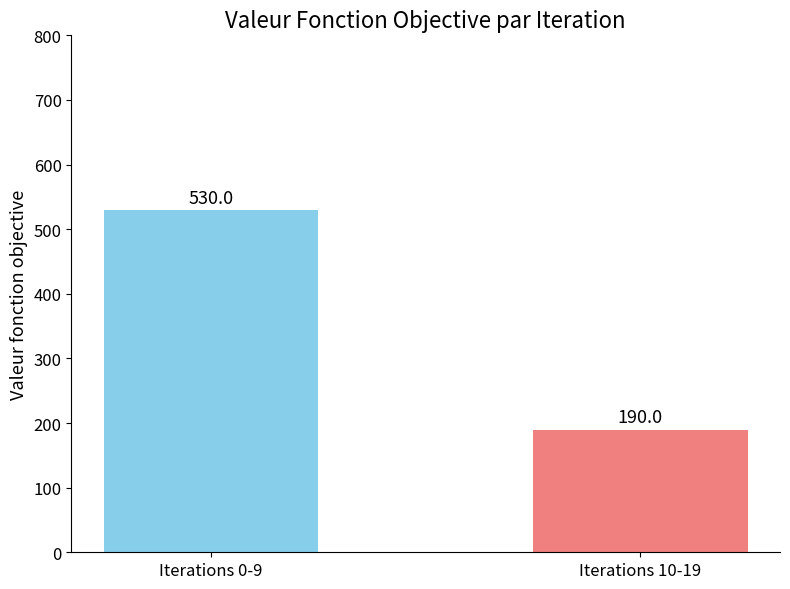

What is the sum of the values at Iterations 0-9 and Iterations 10-19?

720